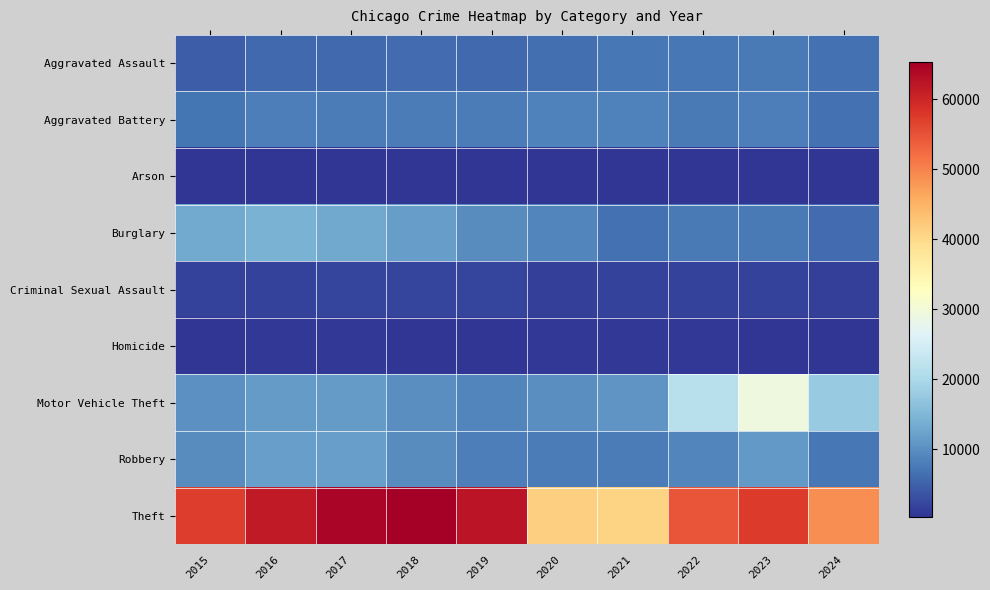

Reading left to right, what are all the values shown in this chart?

Aggravated Assault: 2015=4480	2016=5713	2017=5793	2018=6002	2019=5841	2020=6265	2021=7242	2022=7280	2023=7710	2024=6515
Aggravated Battery: 2015=7019	2016=8086	2017=7845	2018=7735	2019=7858	2020=8321	2021=8347	2022=7492	2023=8077	2024=6708
Arson: 2015=448	2016=515	2017=444	2018=373	2019=376	2020=588	2021=529	2022=422	2023=513	2024=396
Burglary: 2015=13184	2016=14289	2017=13001	2018=11747	2019=9638	2020=8758	2021=6662	2022=7592	2023=7484	2024=6196
Criminal Sexual Assault: 2015=1704	2016=1852	2017=1977	2018=2036	2019=1918	2020=1491	2021=1739	2022=1806	2023=1838	2024=1400
Homicide: 2015=496	2016=786	2017=672	2018=588	2019=499	2020=787	2021=804	2022=725	2023=626	2024=483
Motor Vehicle Theft: 2015=10068	2016=11285	2017=11380	2018=9985	2019=8977	2020=9959	2021=10604	2022=21463	2023=29250	2024=17864
Robbery: 2015=9638	2016=11960	2017=11880	2018=9681	2019=7995	2020=7855	2021=7920	2022=8963	2023=11053	2024=7394
Theft: 2015=57351	2016=61623	2017=64386	2018=65290	2019=62495	2020=41341	2021=40816	2022=54887	2023=57450	2024=48820